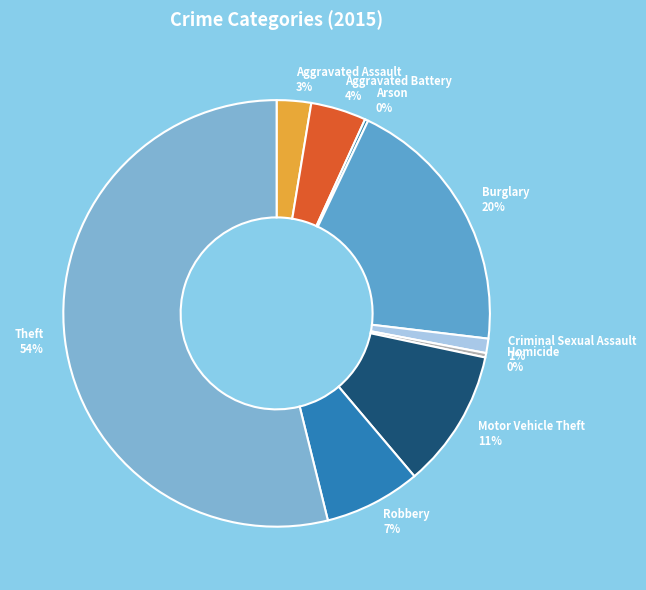

Which has a higher value, Aggravated Battery 4% or Robbery 7%?

Robbery 7%